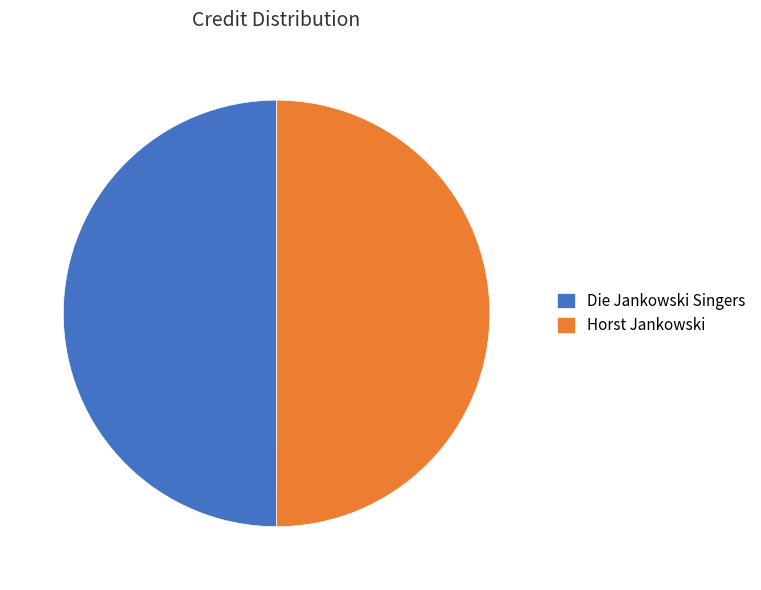

What is the ratio of the value at Die Jankowski Singers to the value at Horst Jankowski?

1.0